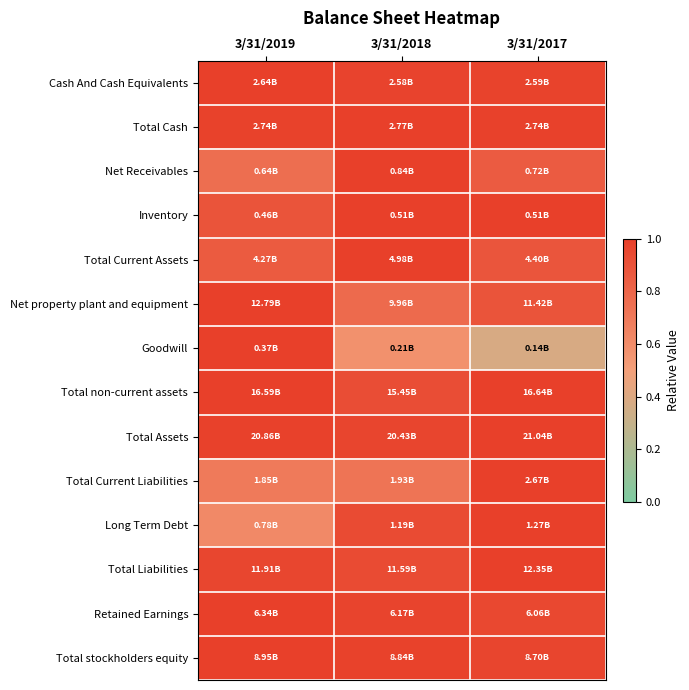

What is the difference between the highest and lowest values at 3/31/2018?

0.4